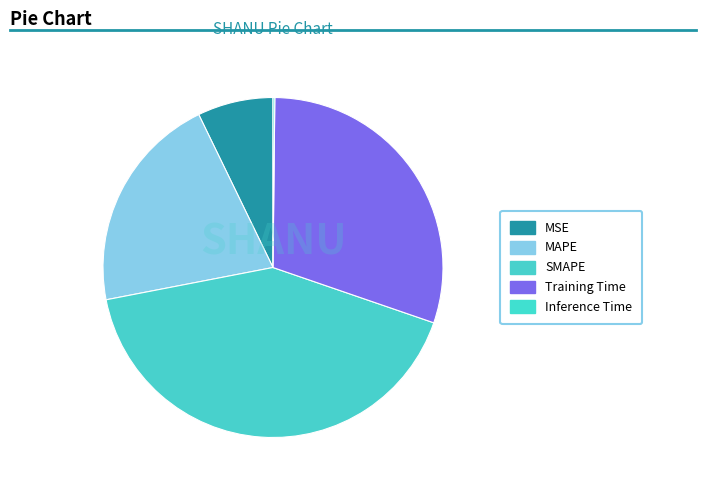

True or false: MSE accounts for 1% of the total.

False